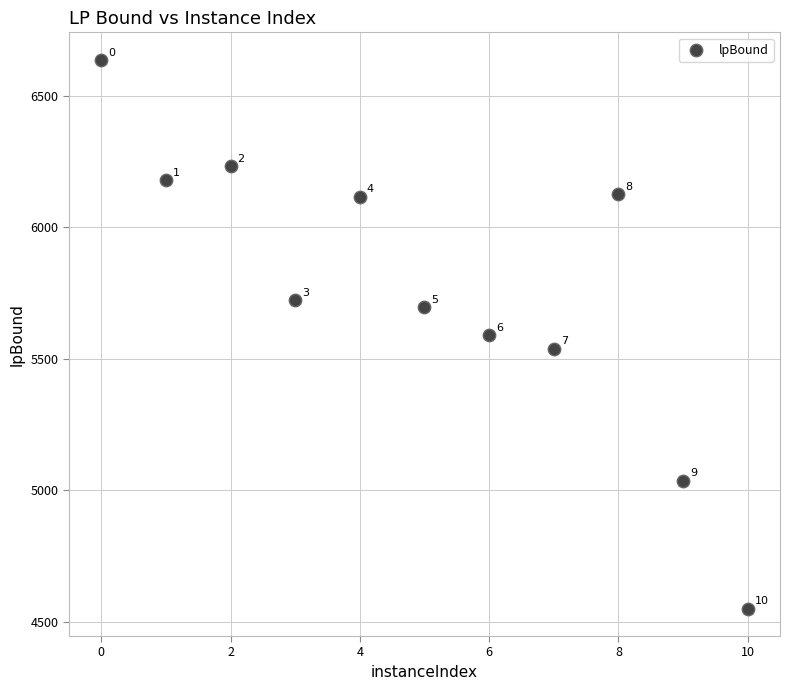

What is the range of Y values (max minus min)?

2087.9